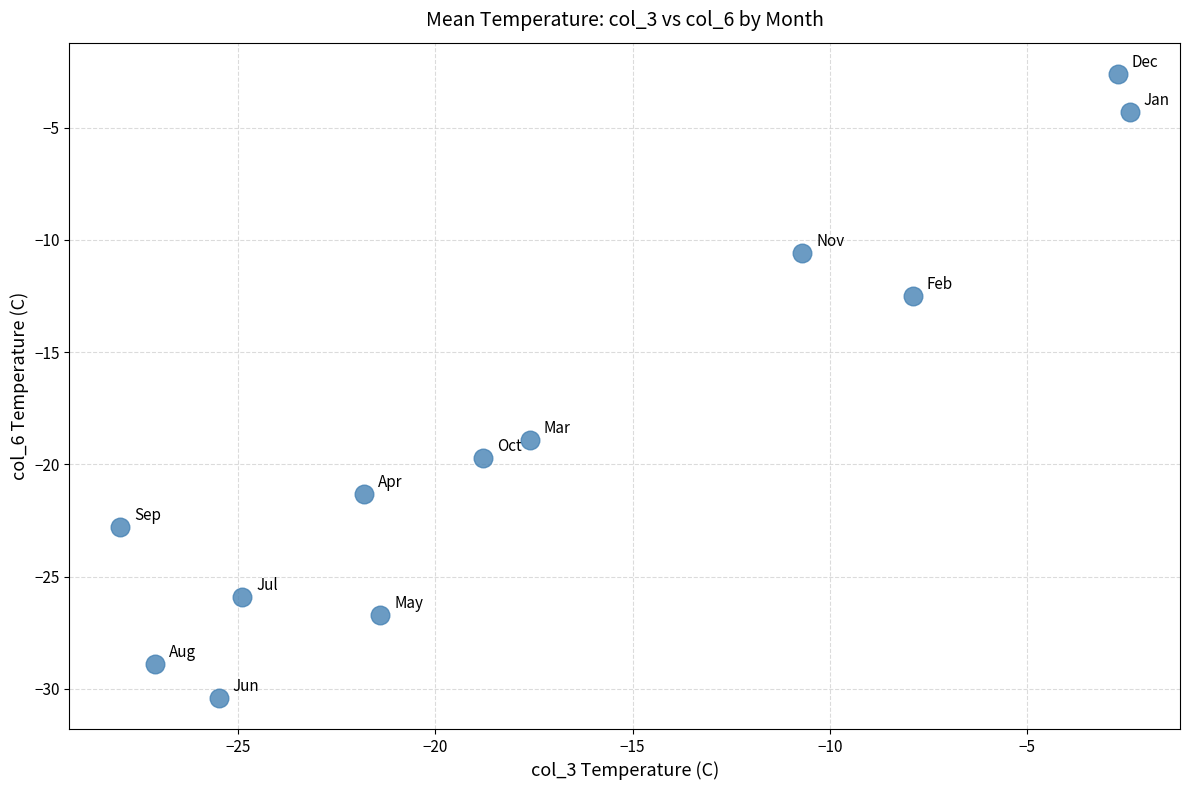

What Y value in the scatter plot is closest to -16?

-18.9